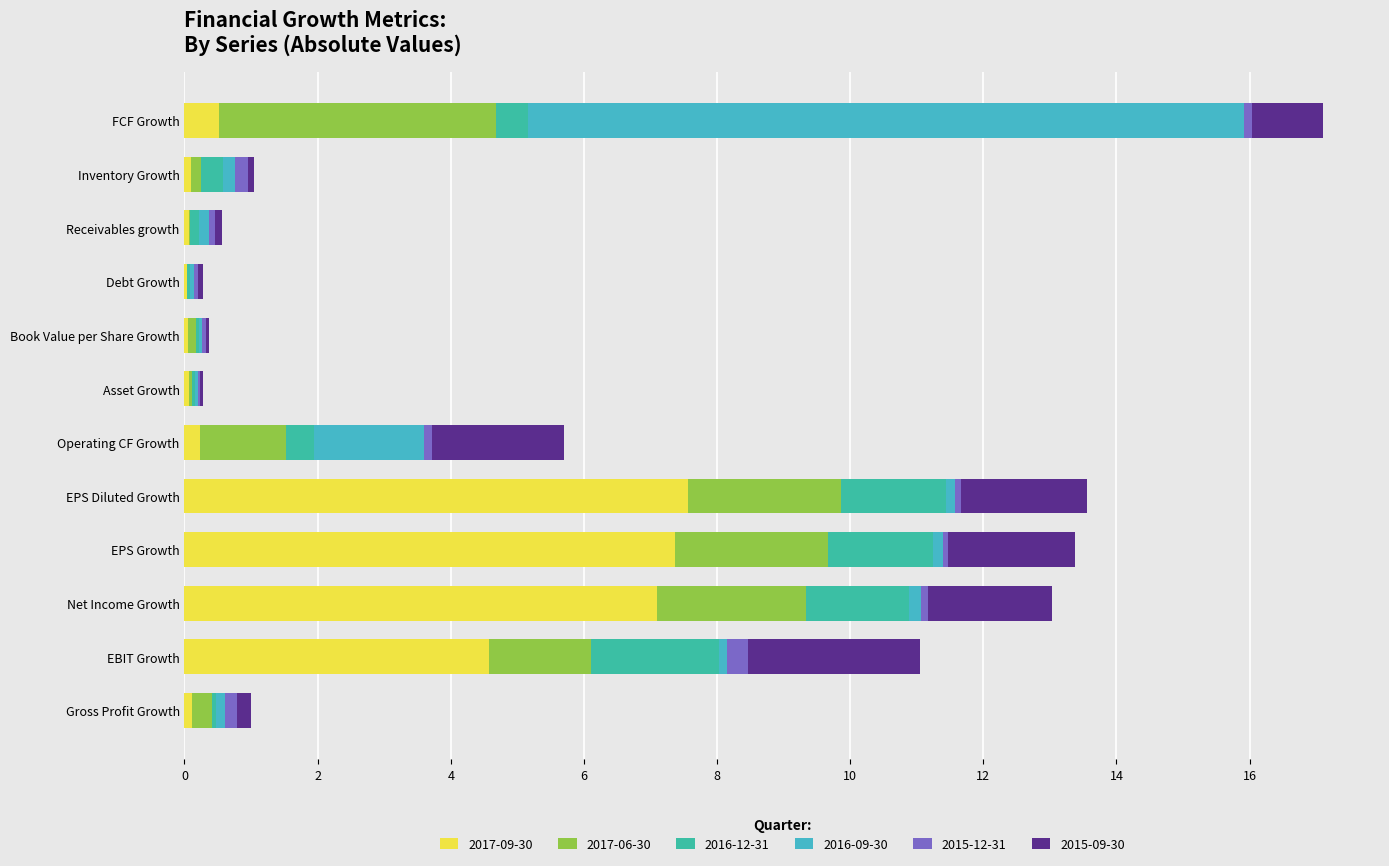

What is the label of the 5th bar from the right?

Book Value per Share Growth